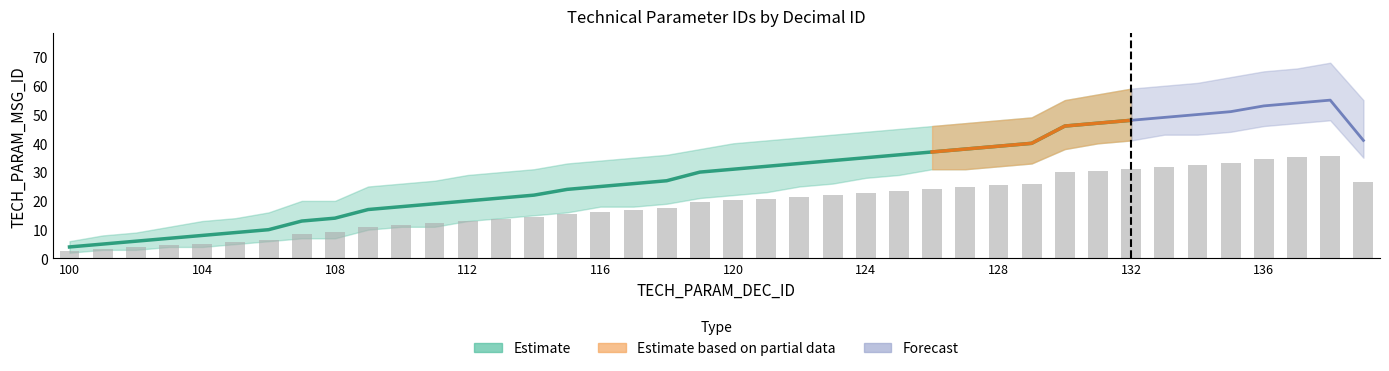

How many groups of bars are there?

40